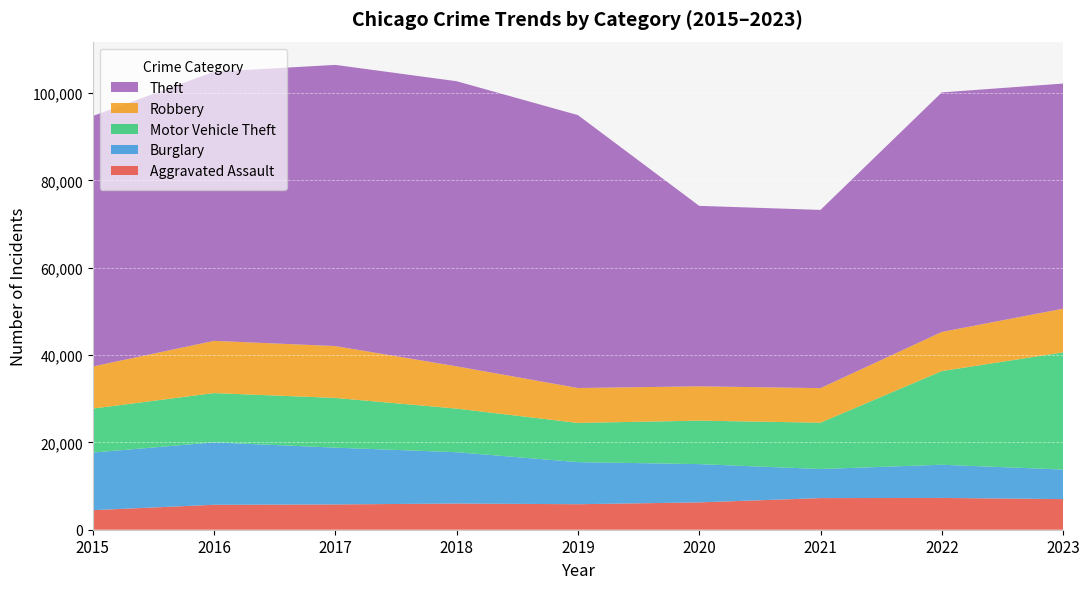

Reading left to right, transcribe all the data shown in this chart.

Aggravated Assault: 2015=4480	2016=5712	2017=5793	2018=6001	2019=5841	2020=6263	2021=7242	2022=7281	2023=7011
Burglary: 2015=13184	2016=14289	2017=13001	2018=11747	2019=9638	2020=8758	2021=6661	2022=7595	2023=6770
Motor Vehicle Theft: 2015=10068	2016=11286	2017=11380	2018=9985	2019=8976	2020=9959	2021=10603	2022=21449	2023=26826
Robbery: 2015=9638	2016=11960	2017=11880	2018=9681	2019=7995	2020=7855	2021=7918	2022=8965	2023=10012
Theft: 2015=57350	2016=61621	2017=64386	2018=65287	2019=62492	2020=41326	2021=40808	2022=54846	2023=51544